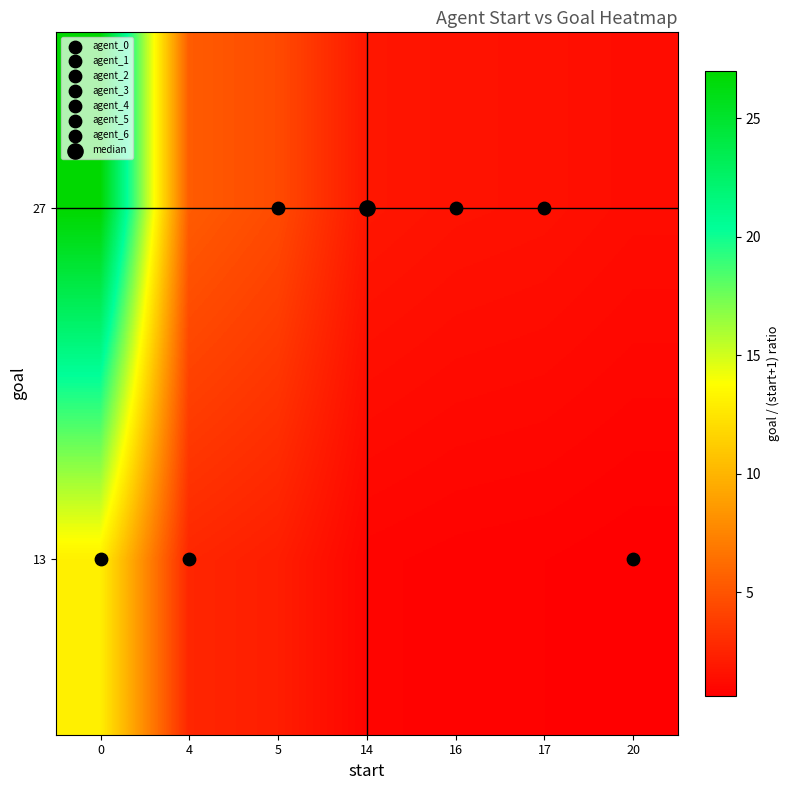

Reading left to right, extract all data points from this chart.

13: 0=13.0	4=2.6	5=2.2	14=0.9	16=0.8	17=0.7	20=0.6
27: 0=27.0	4=5.4	5=4.5	14=1.8	16=1.6	17=1.5	20=1.3